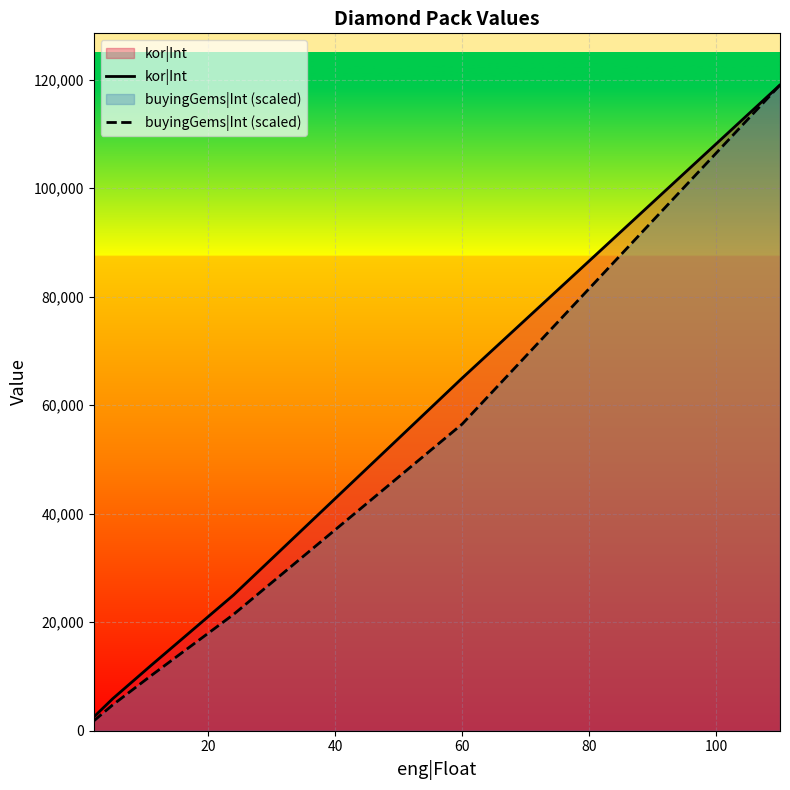

What is the greatest value displayed?

119000